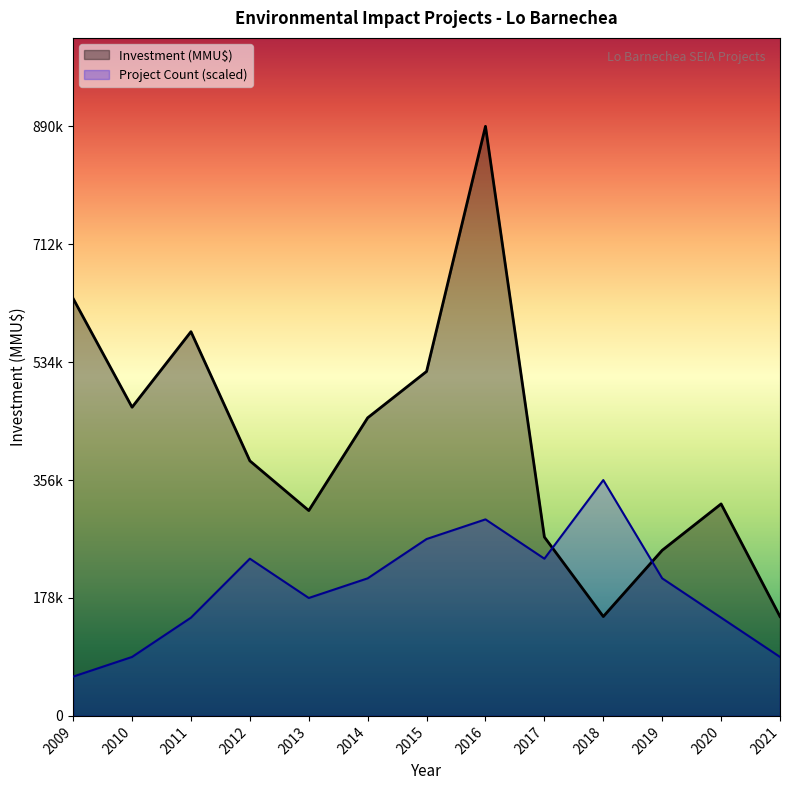

Rank the series at 2017 from lowest to highest value.

Project Count (scaled), Investment (MMU$)